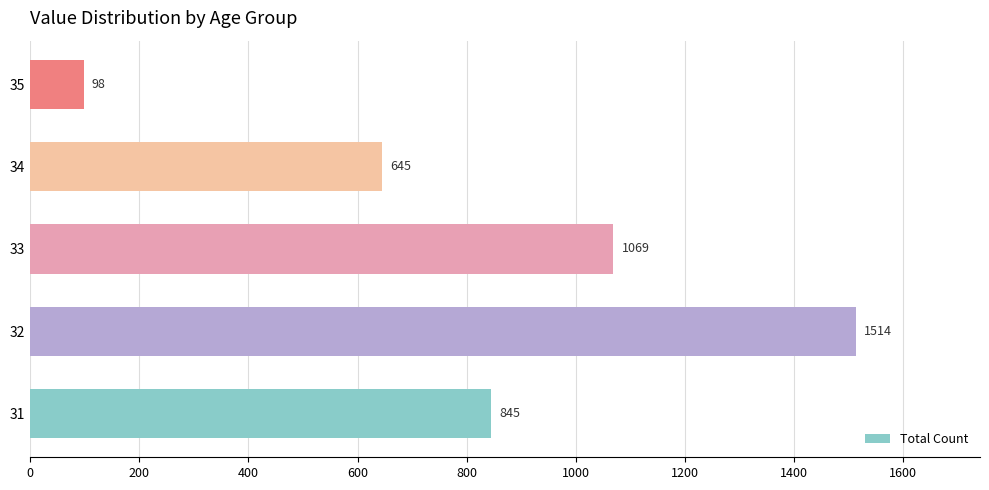

What is the difference between the maximum and second lowest values?

869